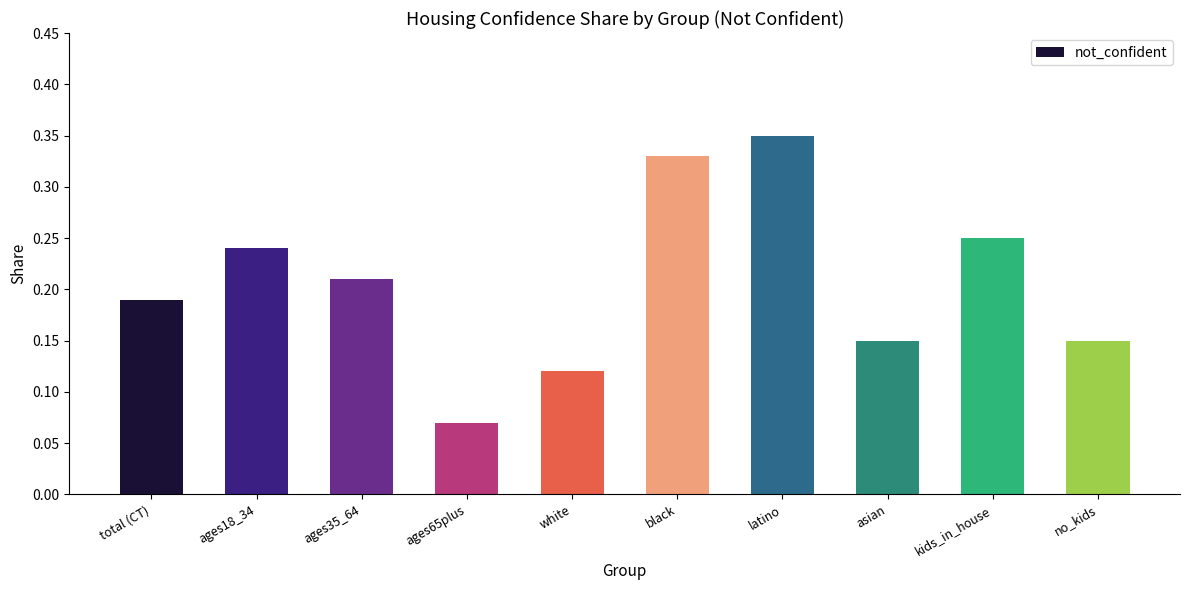

At which label is the value closest to 0?

ages65plus